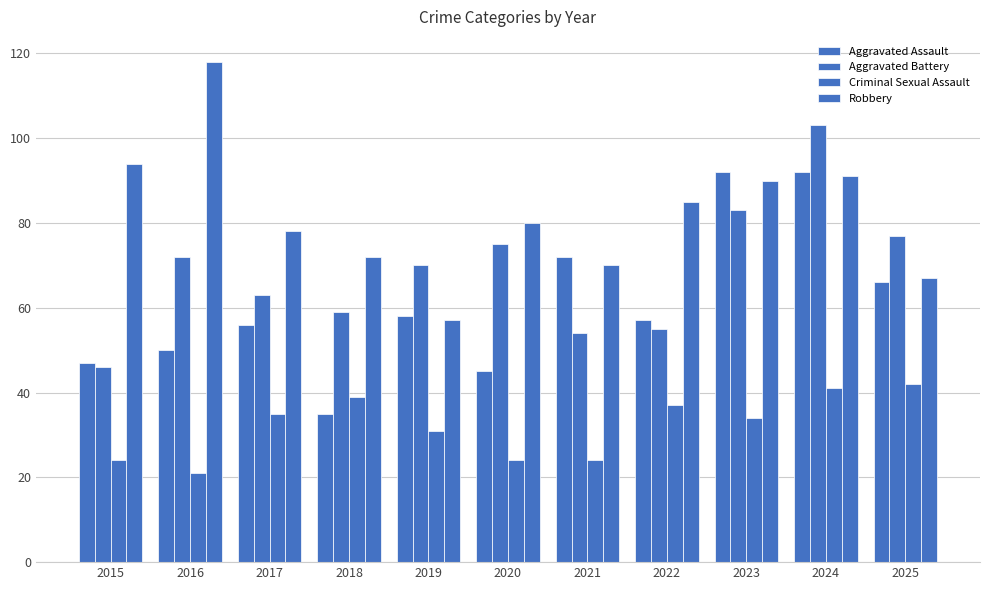

How many bars are there in total?

44